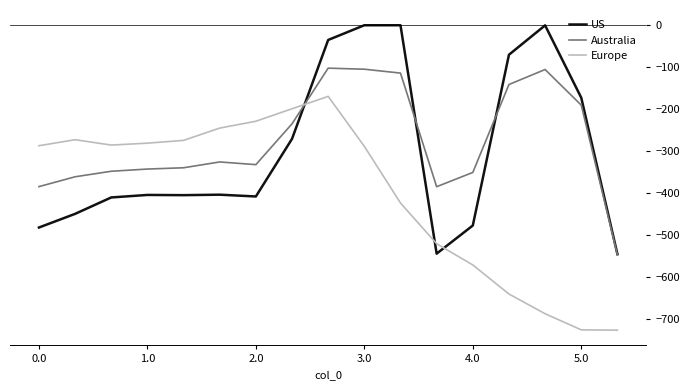

True or false: Europe and Australia intersect in this chart.

True